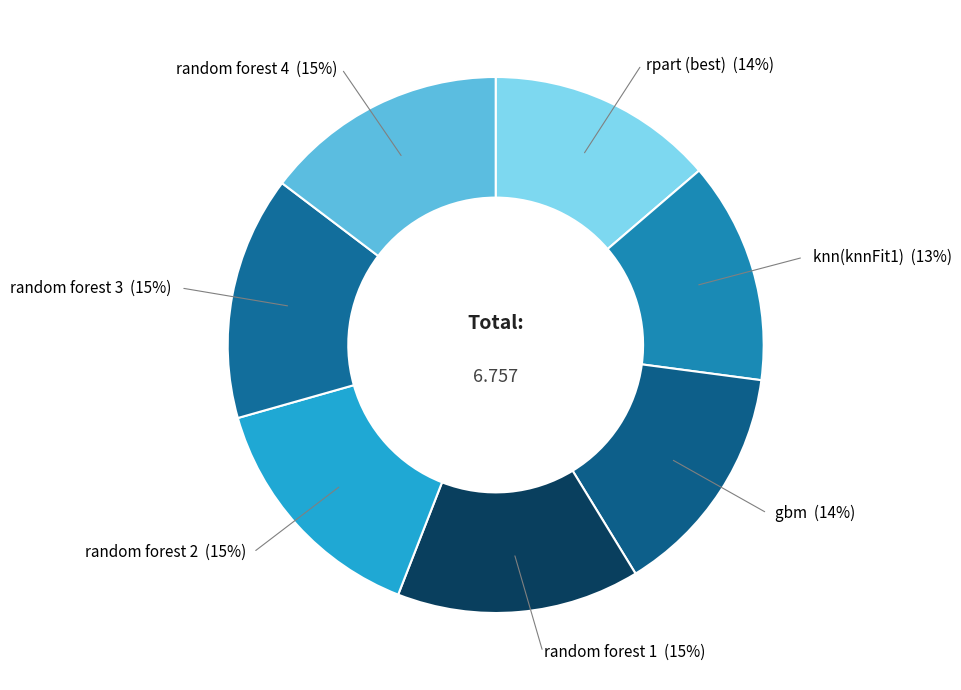

How many slices are in this pie chart?

7